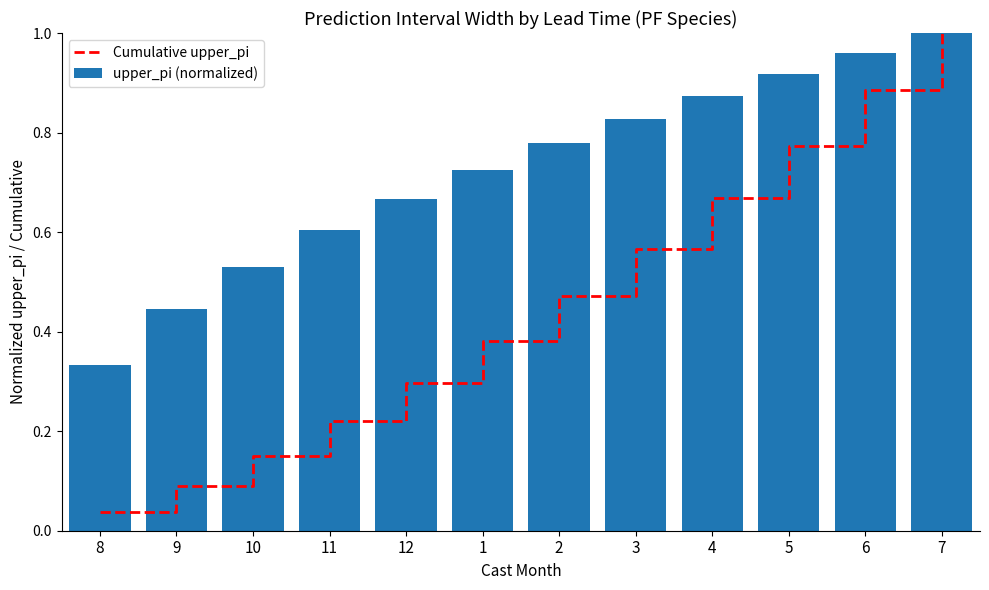

At which category is the sum across all series the highest?

7